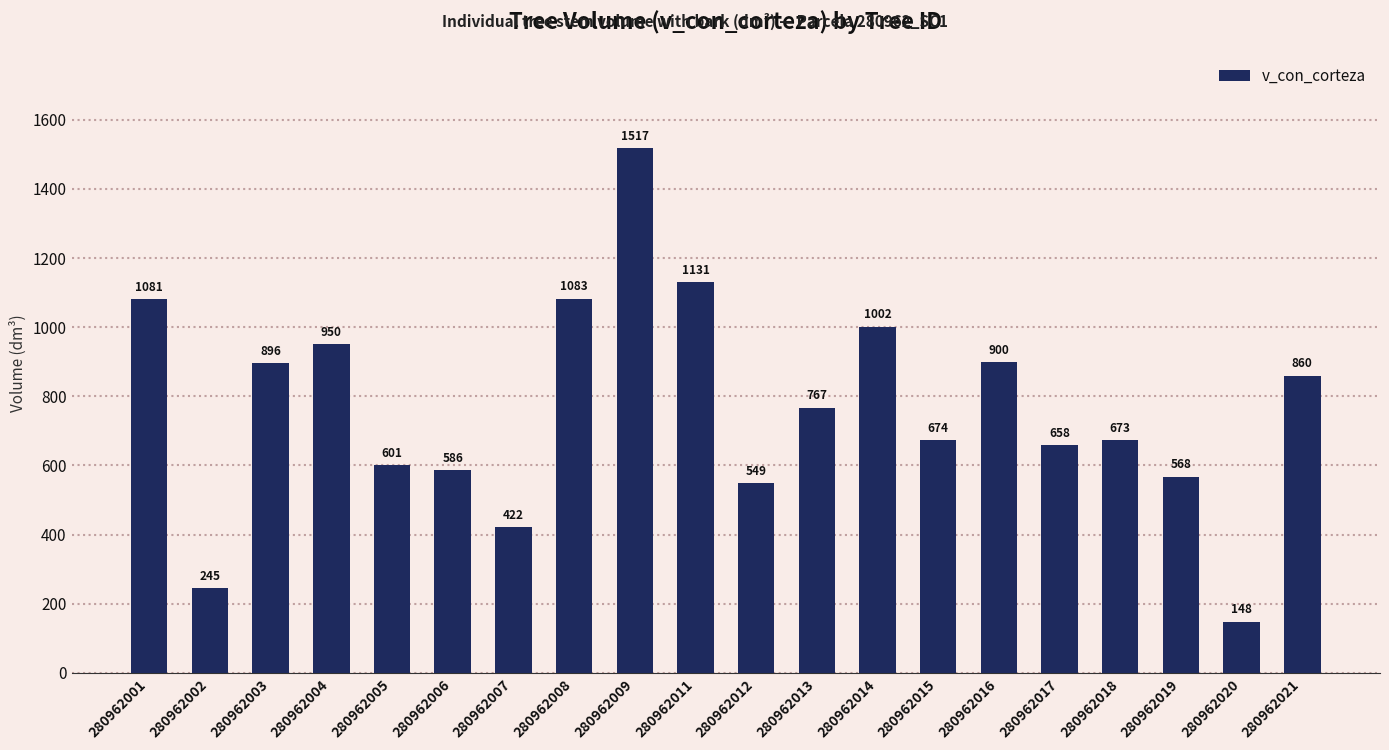

What is the greatest value displayed?

1517.3